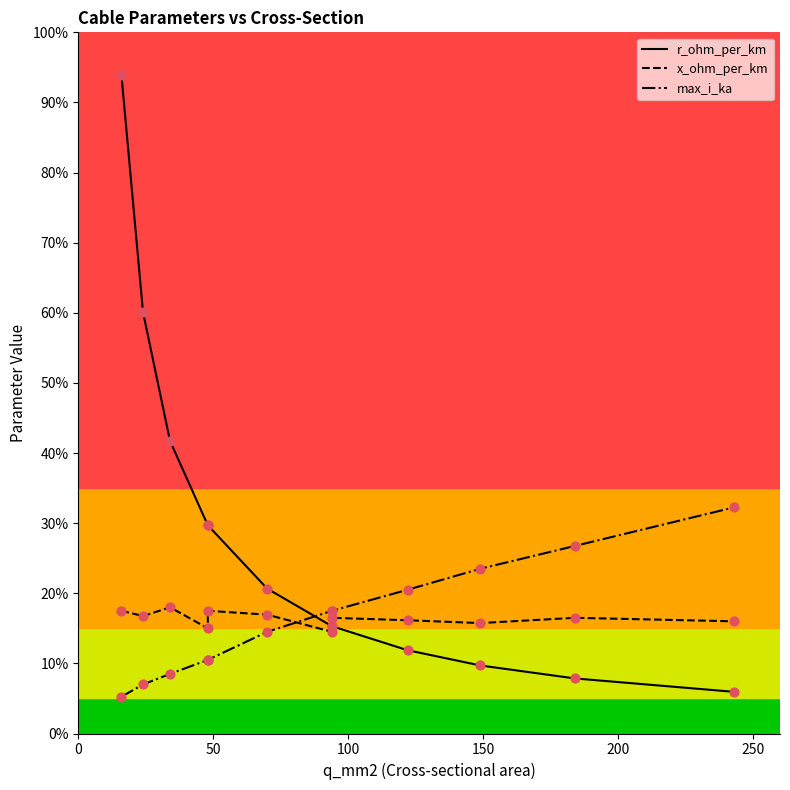

Is the value of max_i_ka at 0 greater than the value of x_ohm_per_km at 300?

No